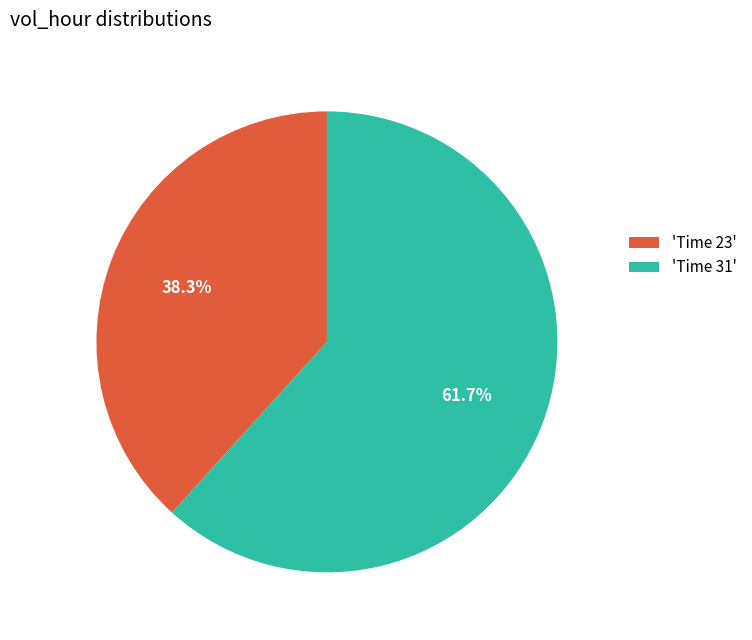

Rank the categories by value from lowest to highest.

'Time 23', 'Time 31'